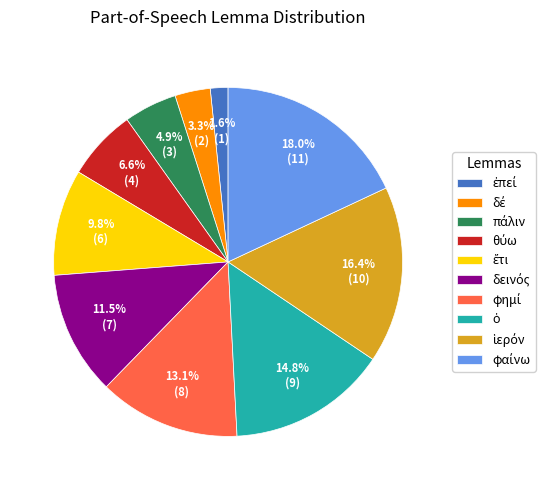

Is there a majority slice in this chart?

No